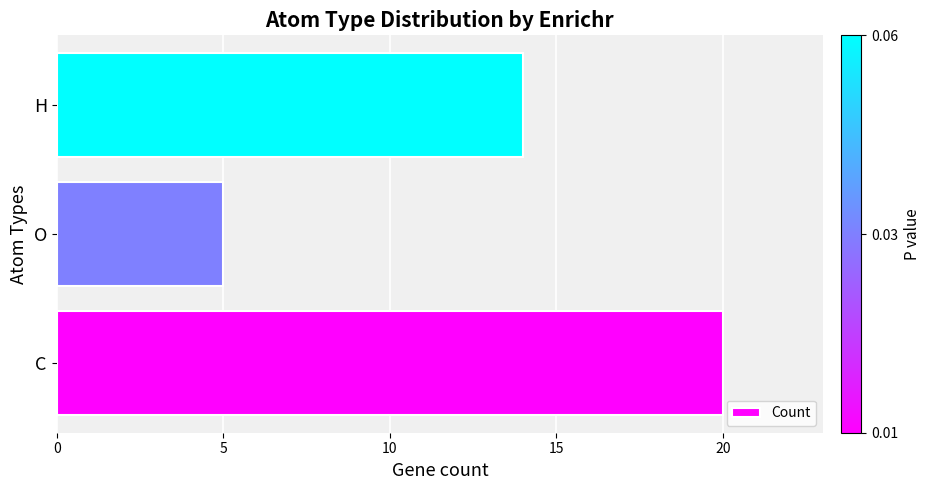

What is the approximate value at H?

14